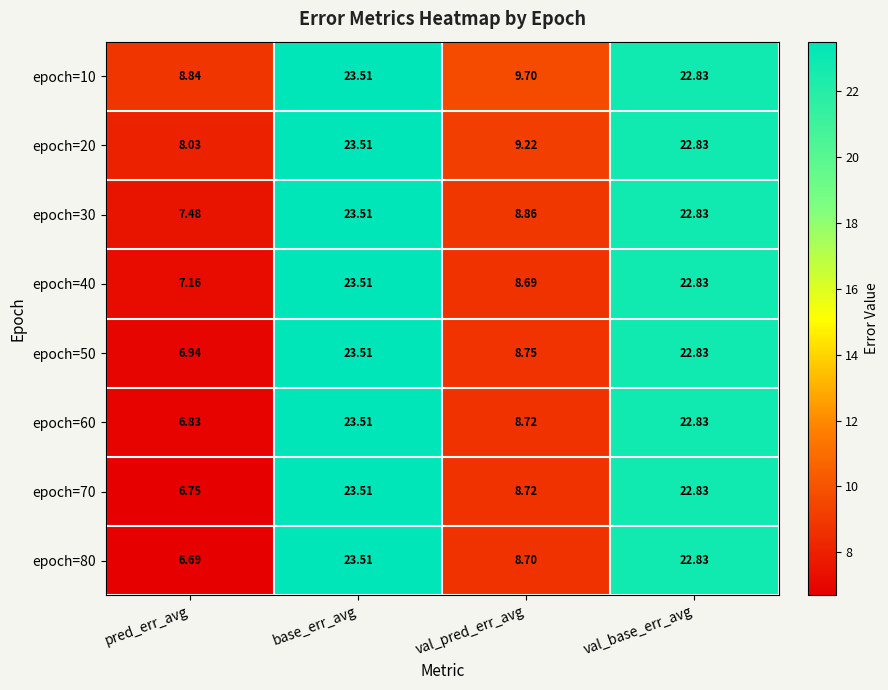

List the labels in order of epoch=40 value, smallest first.

pred_err_avg, val_pred_err_avg, val_base_err_avg, base_err_avg